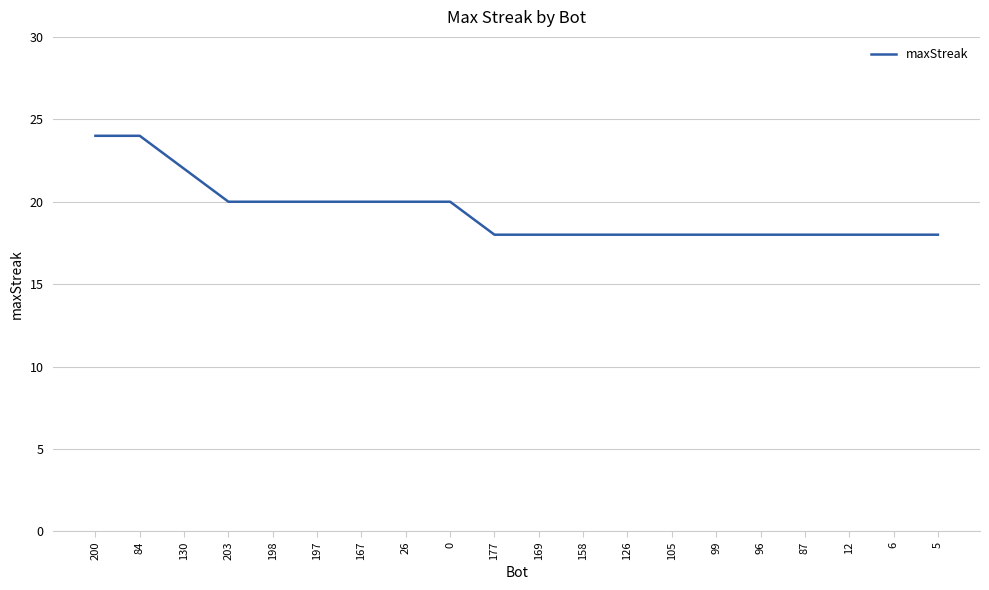

True or false: the data shows 22 at 130.

True